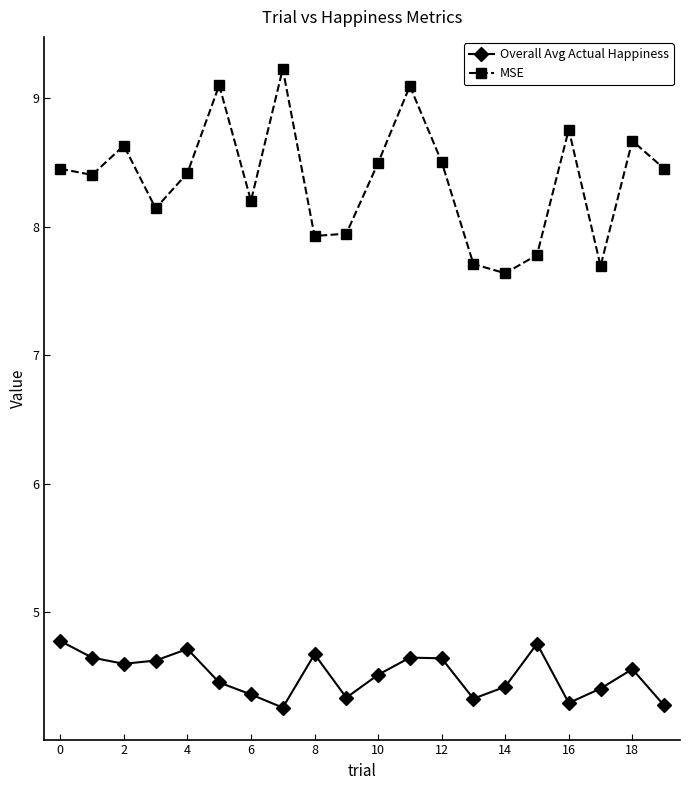

How many categories are shown in the chart?

20